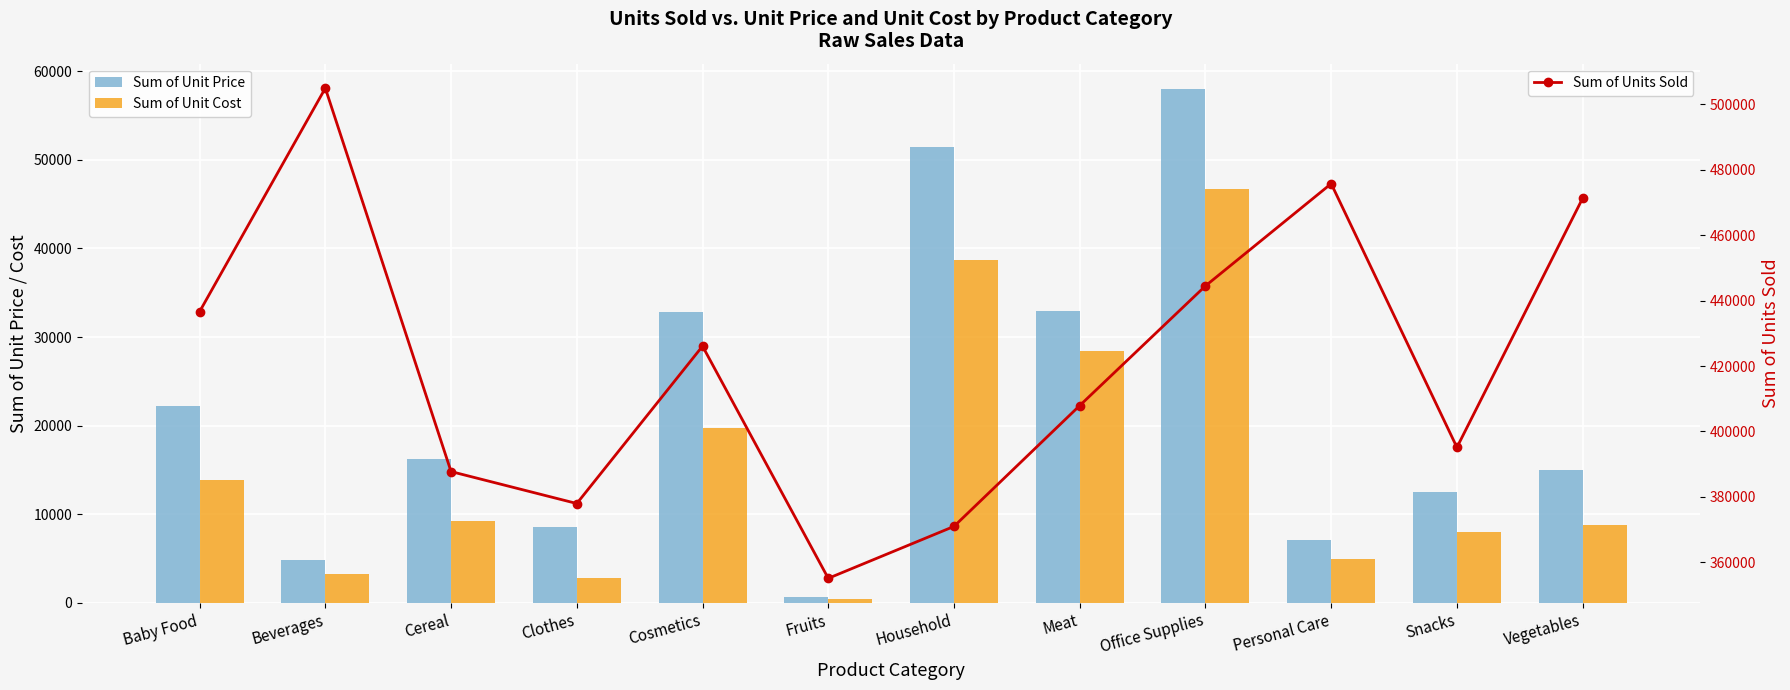

Is the value of Sum of Unit Price at Clothes greater than the value of Sum of Unit Cost at Beverages?

Yes